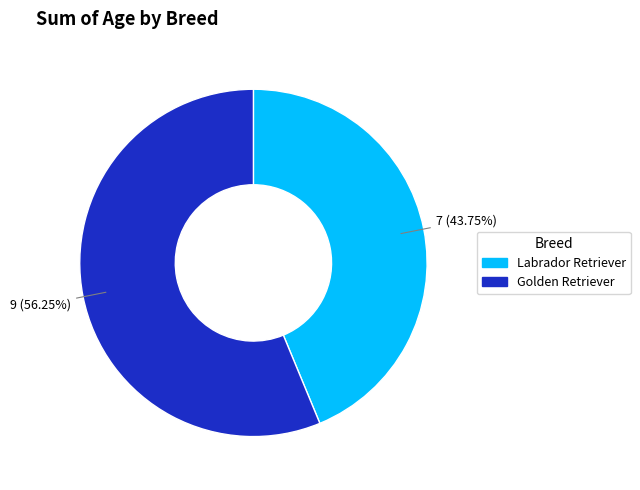

What is the smallest slice in the pie chart?

Labrador Retriever